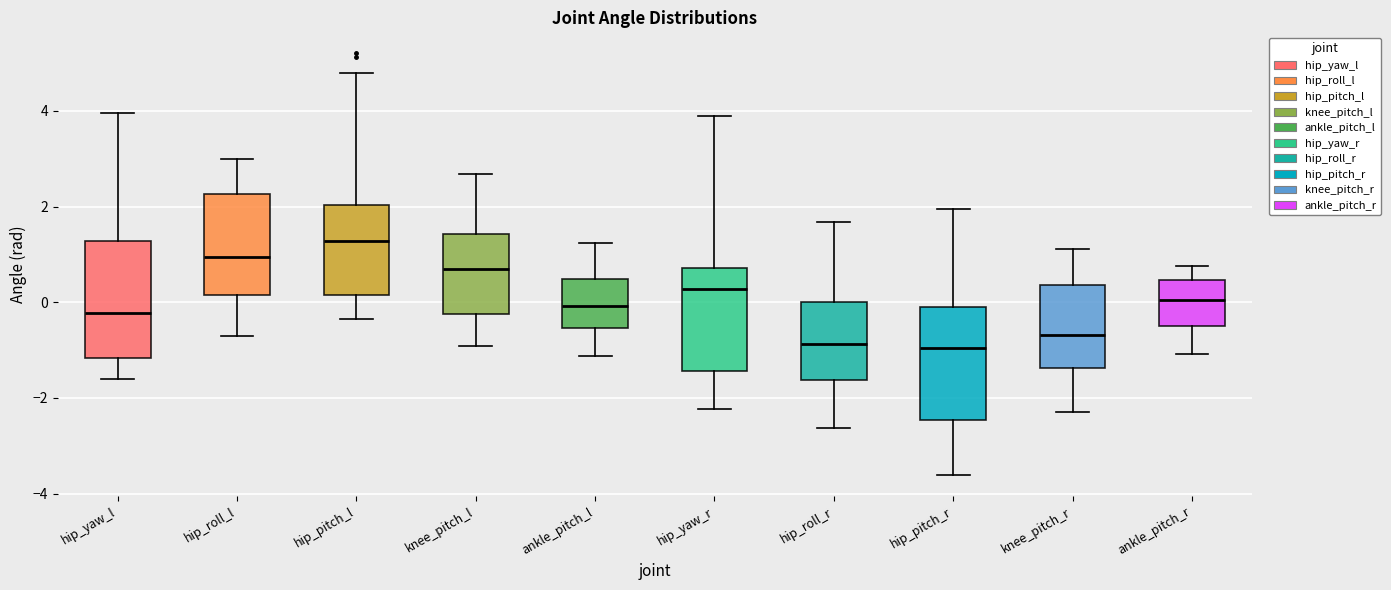

Where does the upper whisker of the box for ankle_pitch_l end on the y-axis? The values are not printed on the chart, so give them approximately, as read against the axis.

1.2